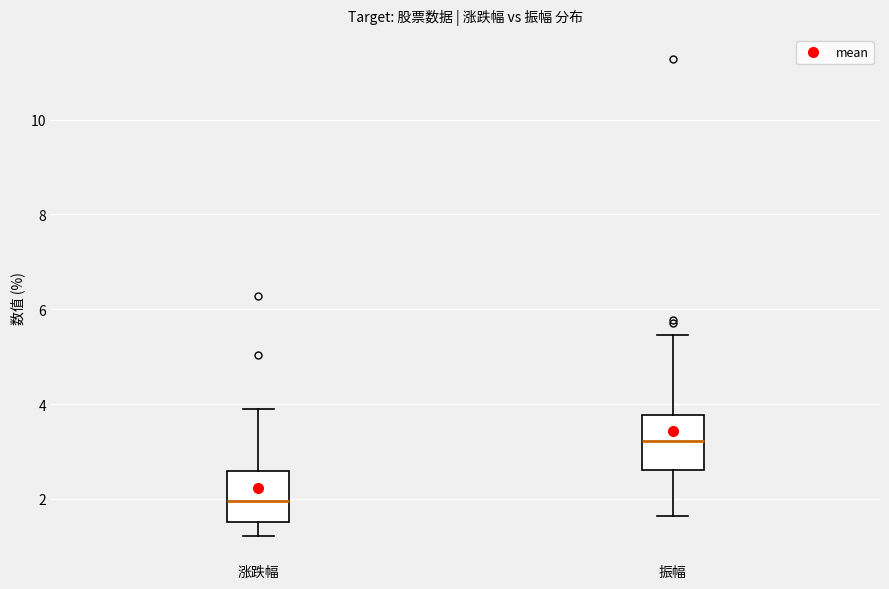

Where does the median line of the box for 振幅 sit on the y-axis? The values are not printed on the chart, so give them approximately, as read against the axis.

3.2